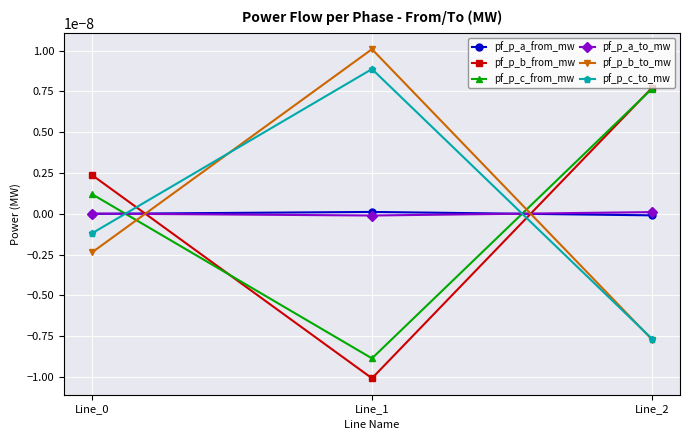

Does the chart have visible grid lines?

Yes